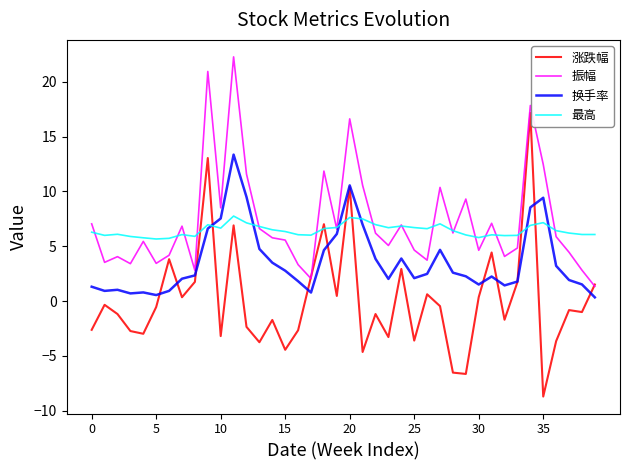

True or false: 换手率 and 振幅 cross at least once.

False